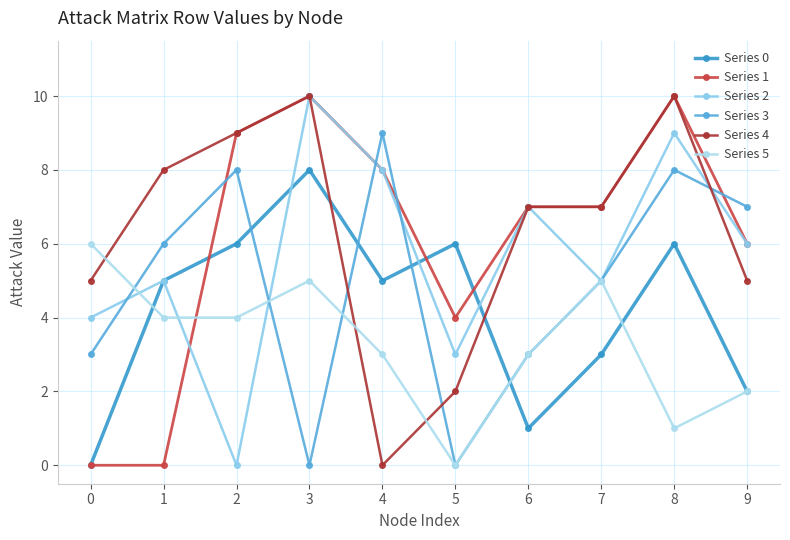

Which label corresponds to the largest value in the chart?

3